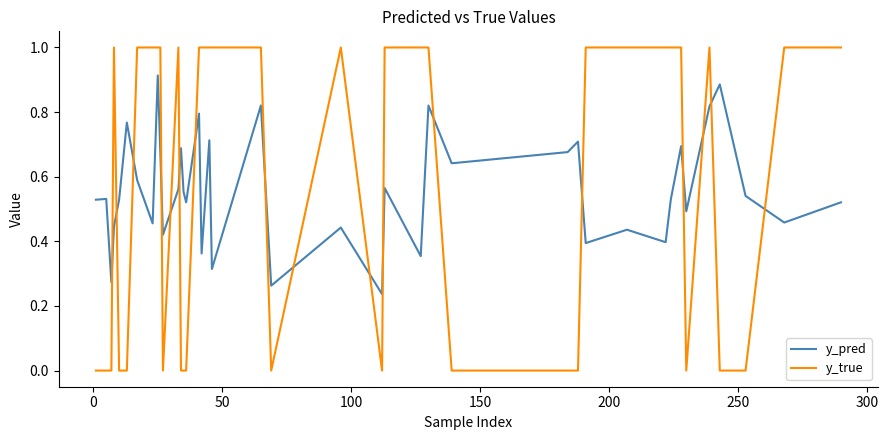

Which series has the widest spread of values?

y_true